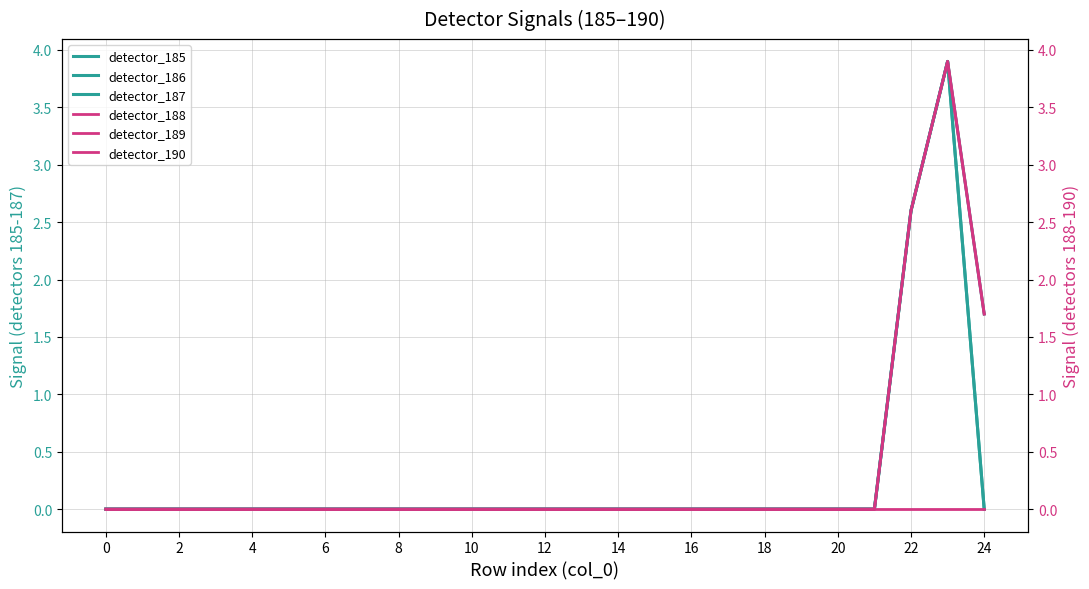

Is this an area chart (filled region under the line)?

No